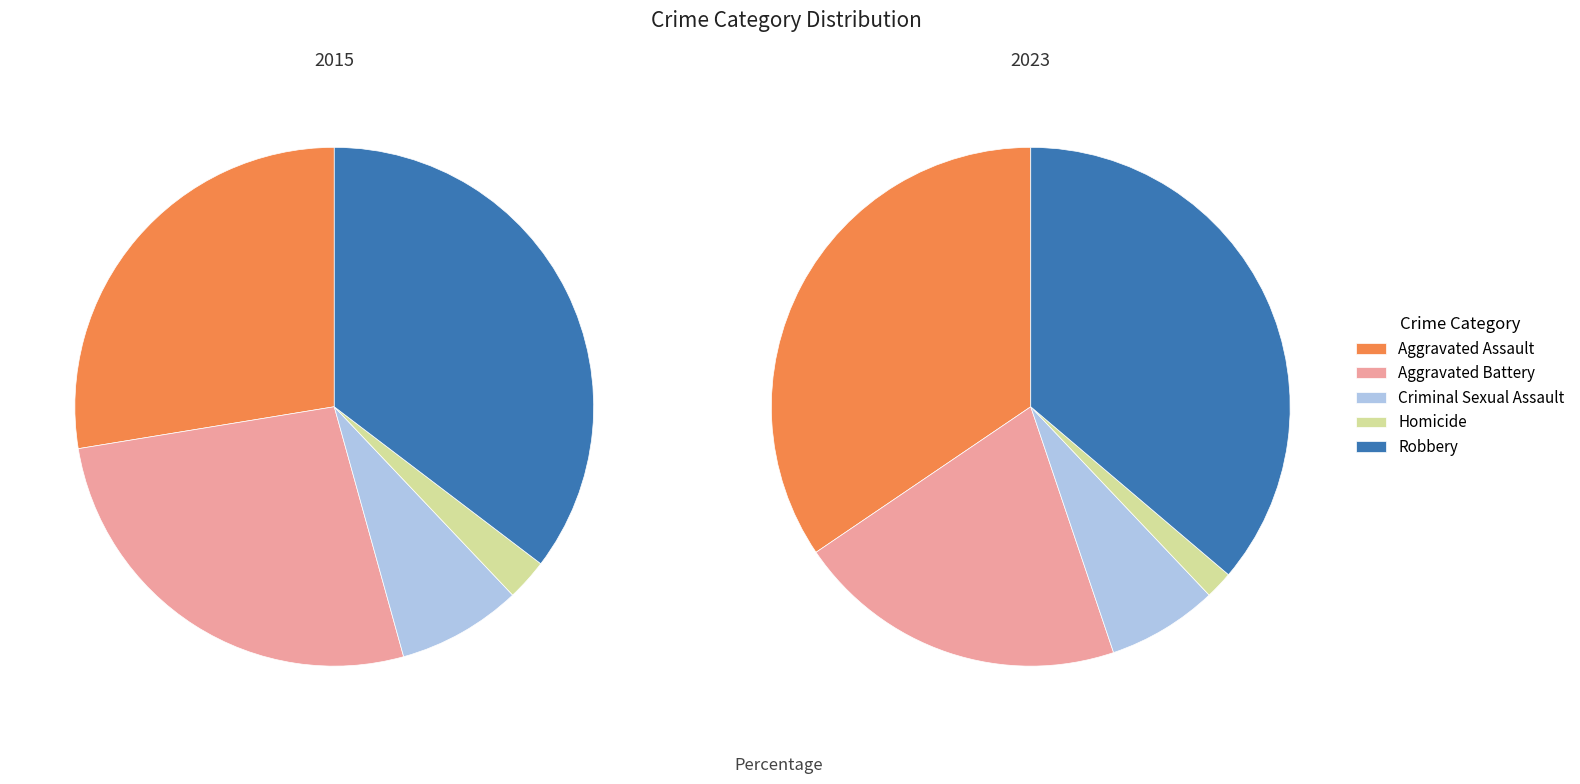

Which category has the biggest portion of the pie?

Robbery